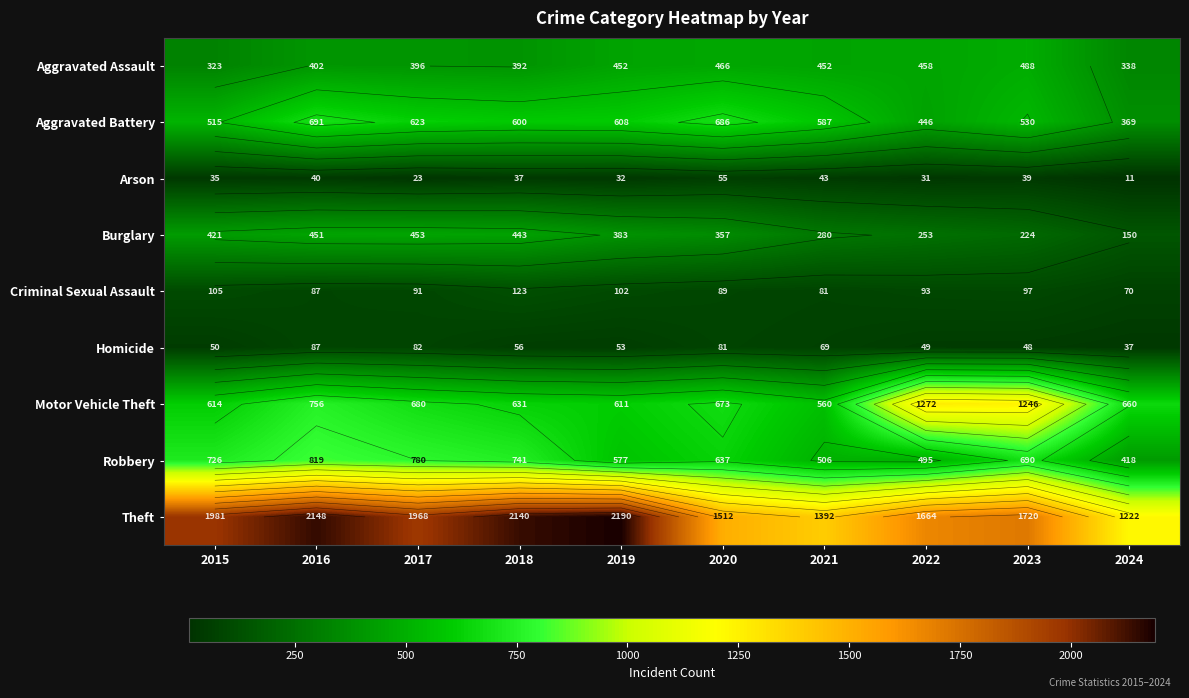

At 2024, list the series in order from smallest to largest.

Arson, Homicide, Criminal Sexual Assault, Burglary, Aggravated Assault, Aggravated Battery, Robbery, Motor Vehicle Theft, Theft